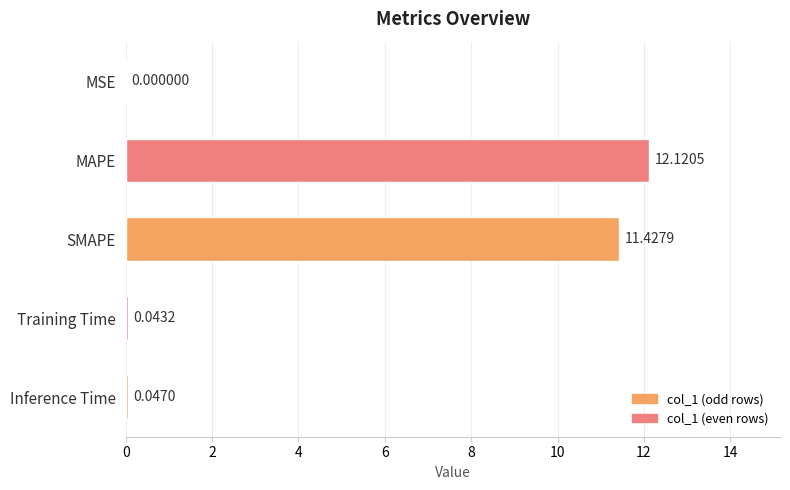

Approximately how many times larger is the value at MAPE compared to SMAPE?

1.1